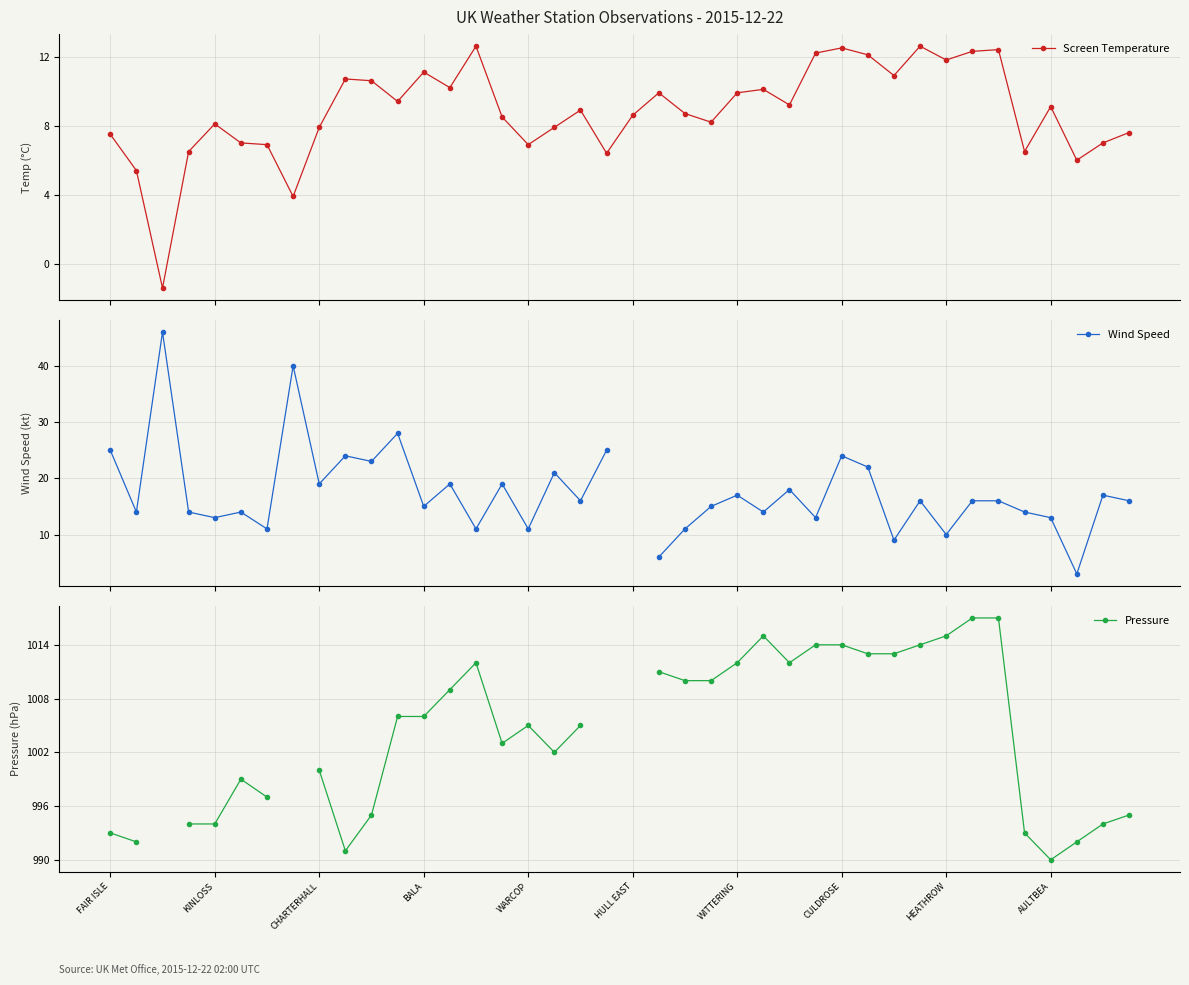

At how many categories does at least one series exceed 931?

36